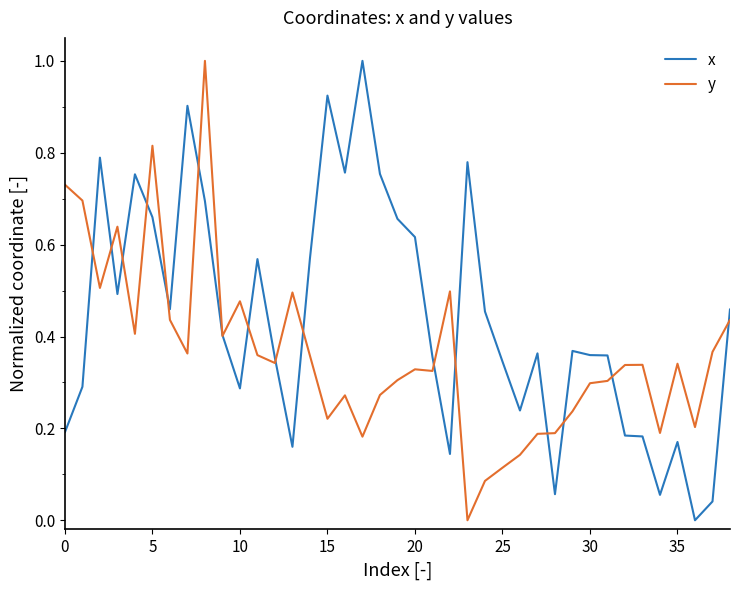

Which series has the largest total across all categories?

x